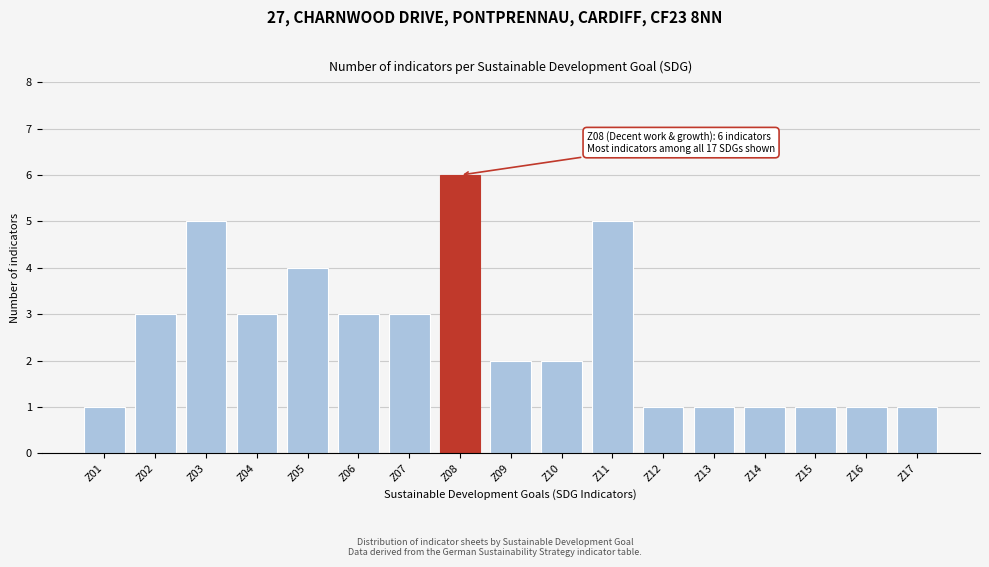

Reading left to right, transcribe all the data shown in this chart.

1	3	5	3	4	3	3	6	2	2	5	1	1	1	1	1	1